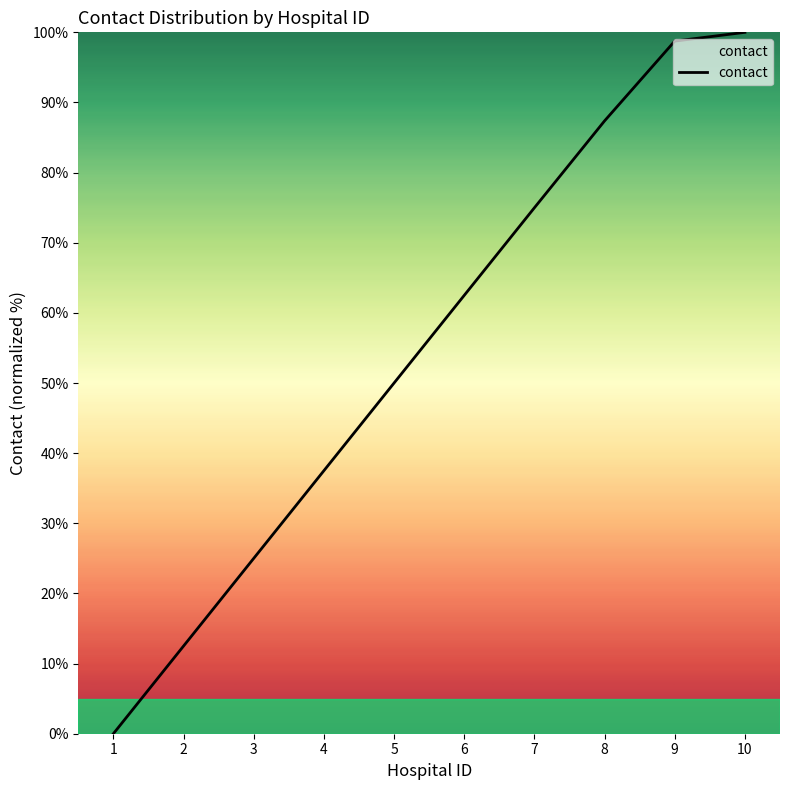

What is the difference between the values at 5 and 4?

12.5